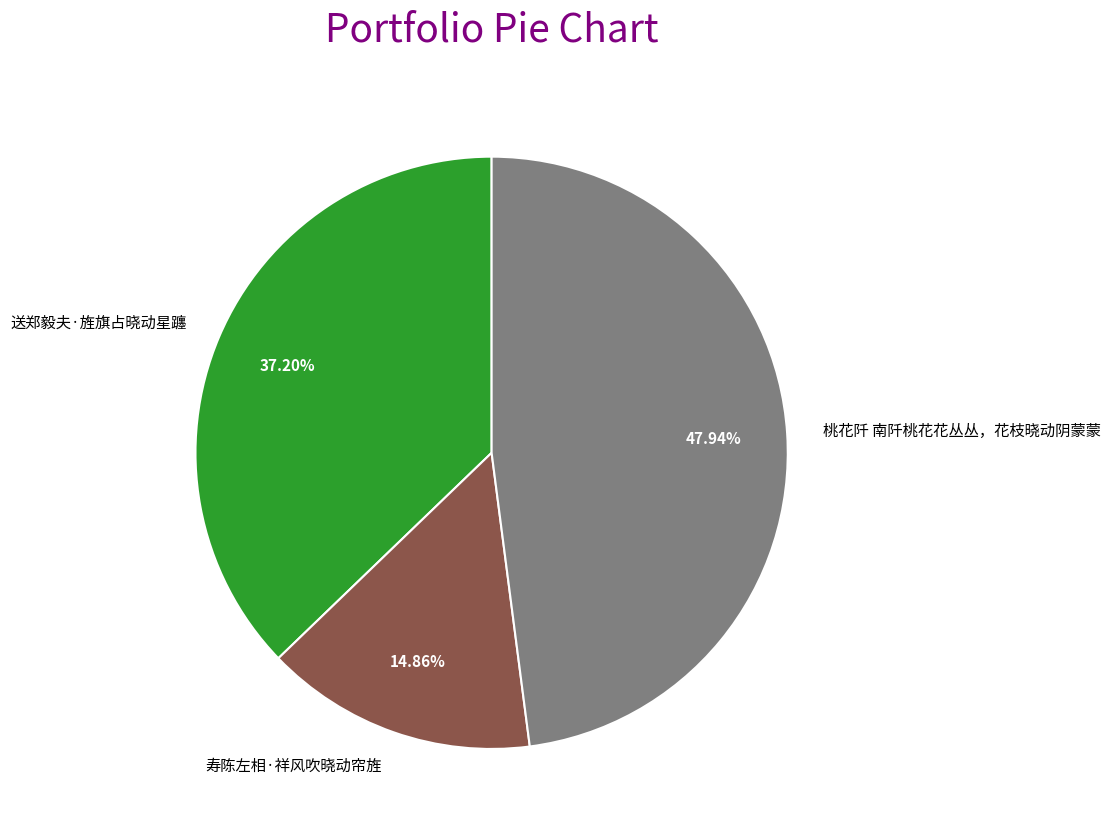

The 桃花阡 南阡桃花花丛丛，花枝晓动阴蒙蒙 slice represents 35% of the pie. True or false?

False